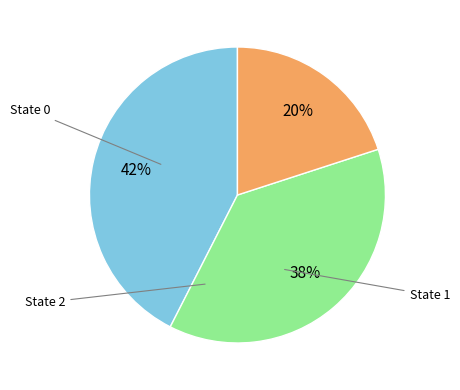

To the nearest percent, what is the difference between the largest and smallest slice percentages?

22%